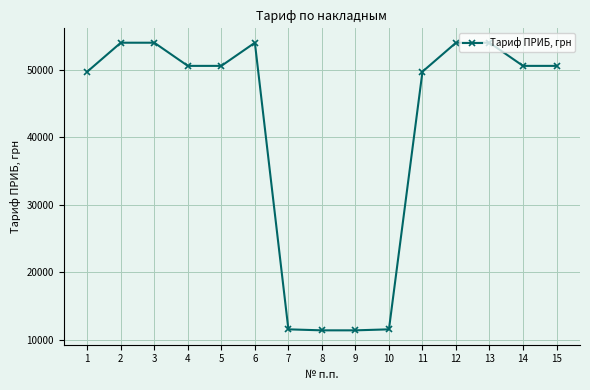

What is the smallest value displayed?

11424.0